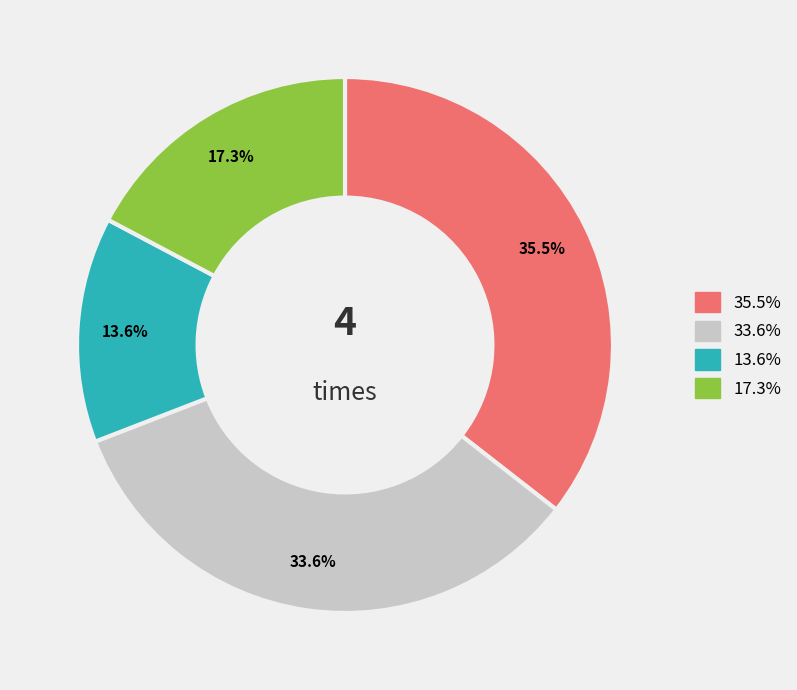

Does any single category account for the majority?

No